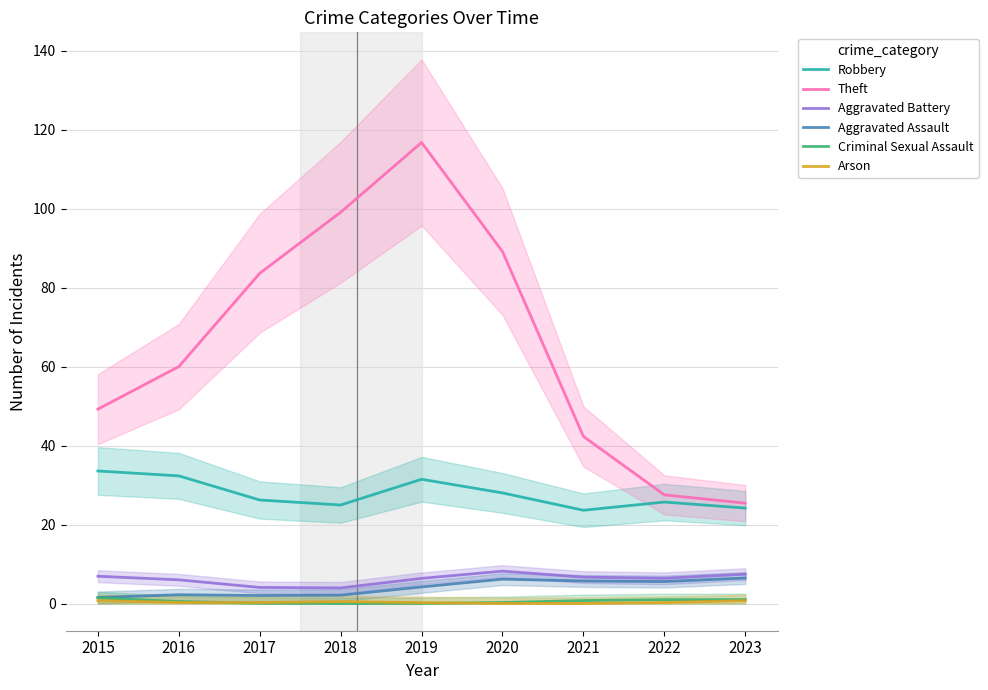

Which series has the widest spread of values?

Theft